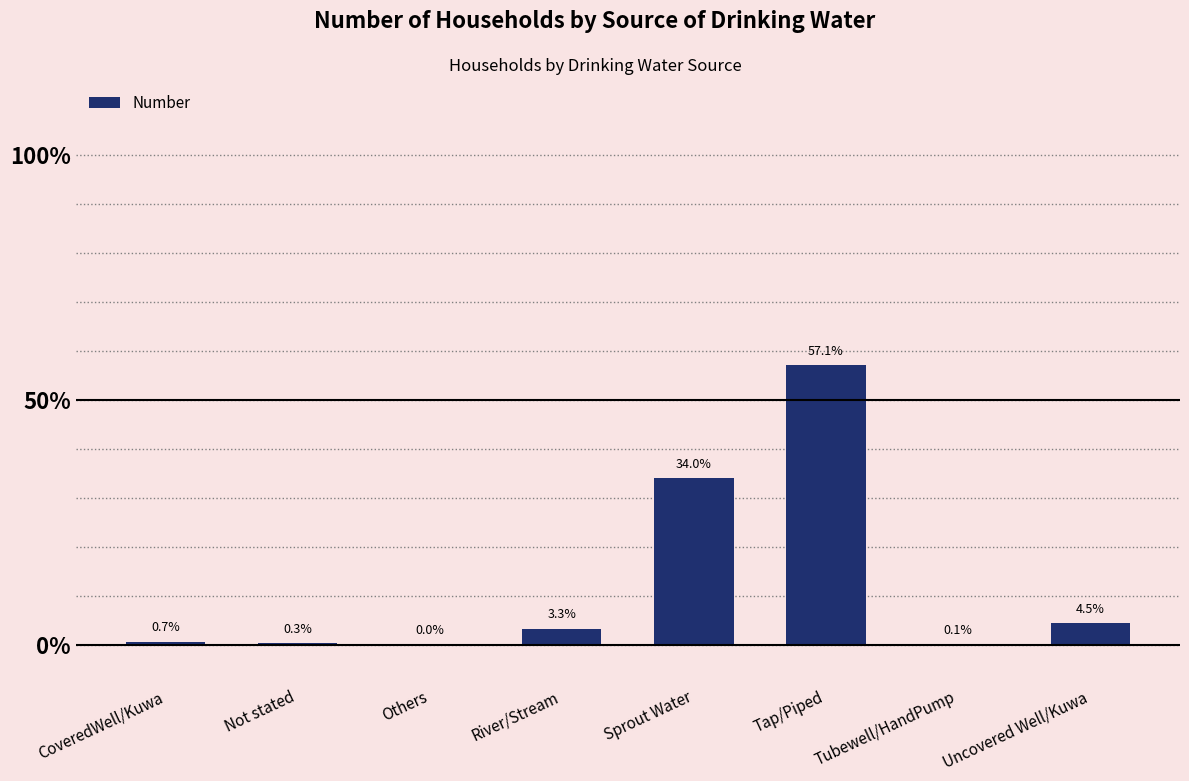

Is it true that the value at Sprout Water is 34.0?

True